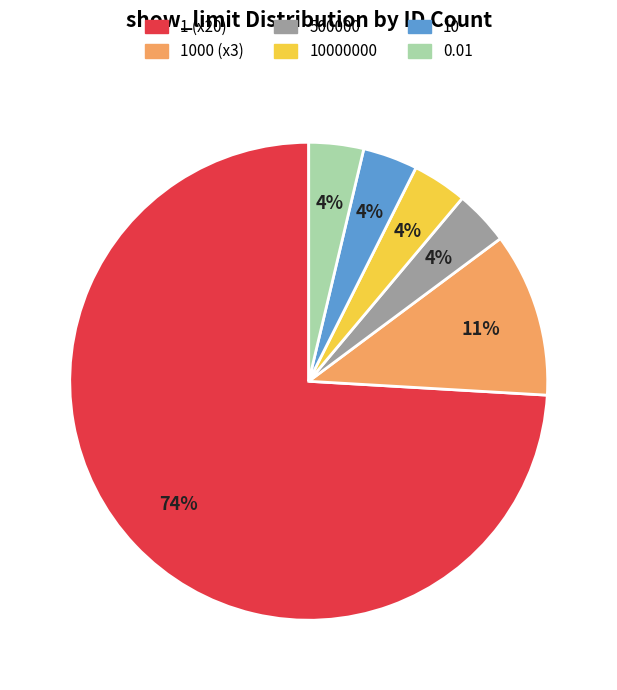

Is there a majority slice in this chart?

Yes